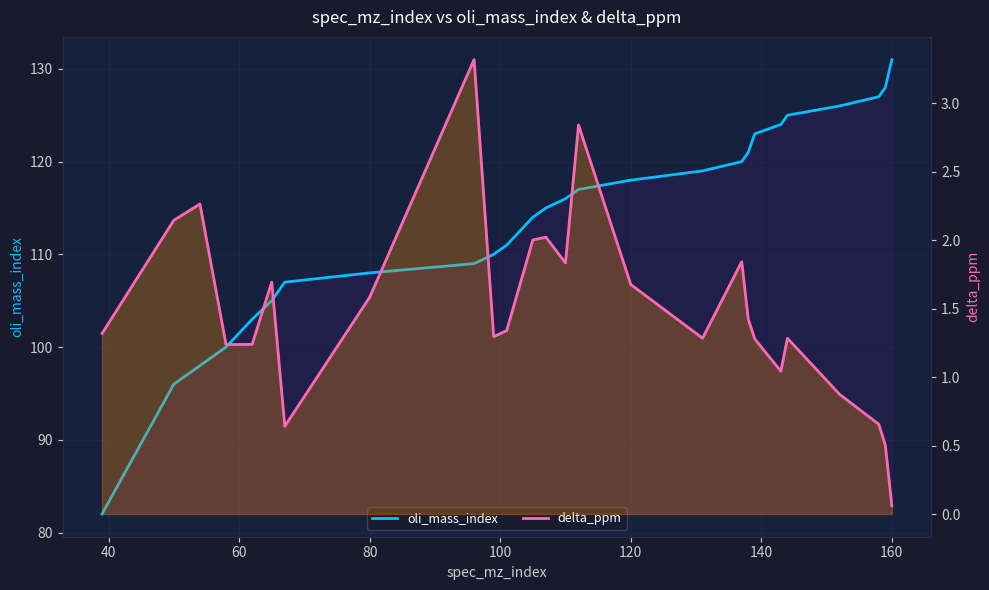

True or false: oli_mass_index and delta_ppm intersect in this chart.

False